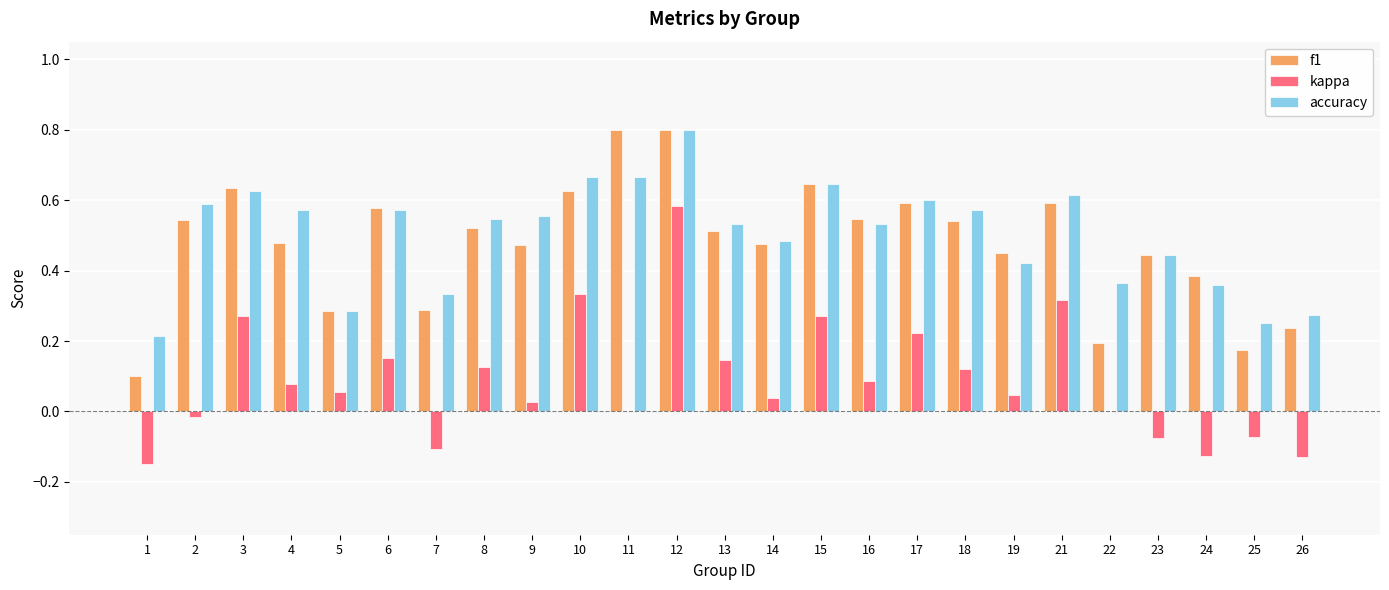

Between 17 and 24, which series saw the biggest shift?

kappa